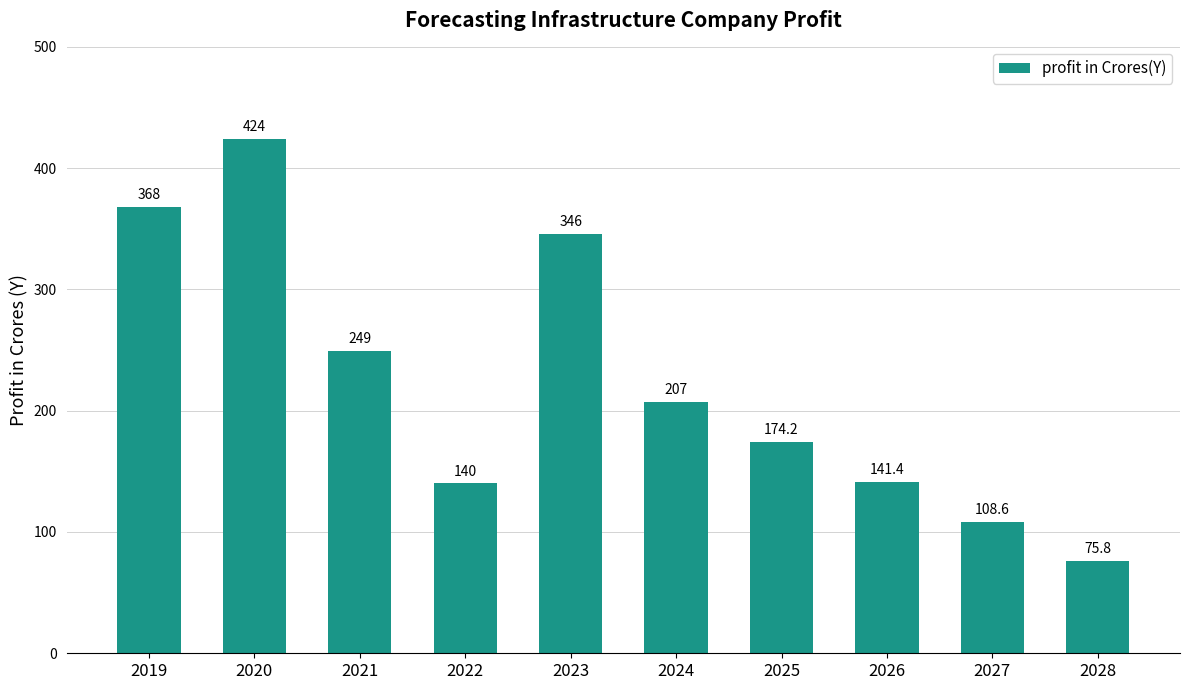

What is the average value?

223.4